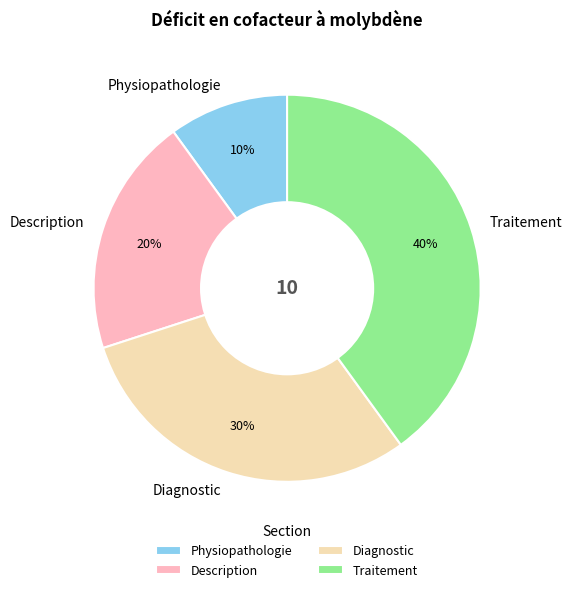

Does any single category account for the majority?

No